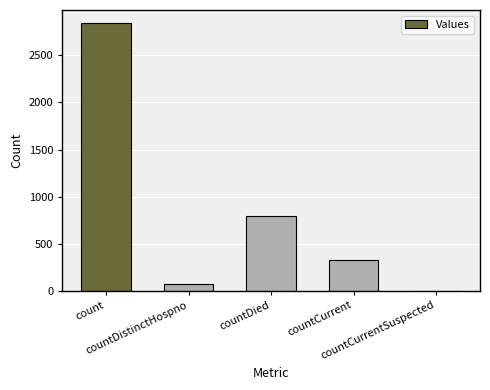

What is the sum of the values at countDistinctHospno and countCurrentSuspected?

70